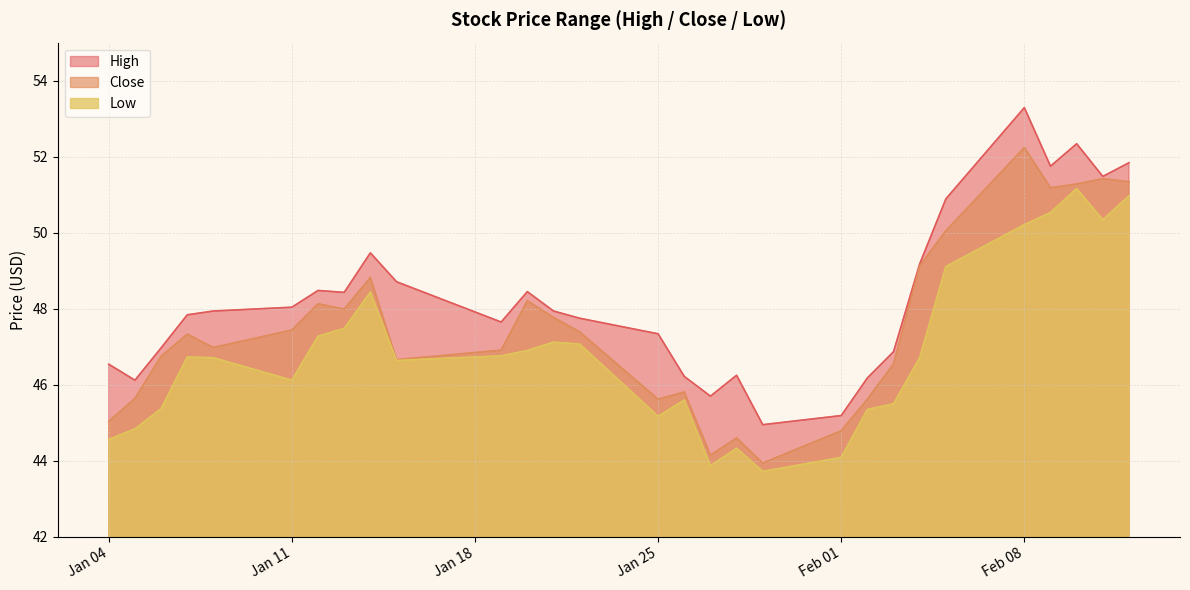

True or false: High has more than 2 points higher than both neighbors.

True